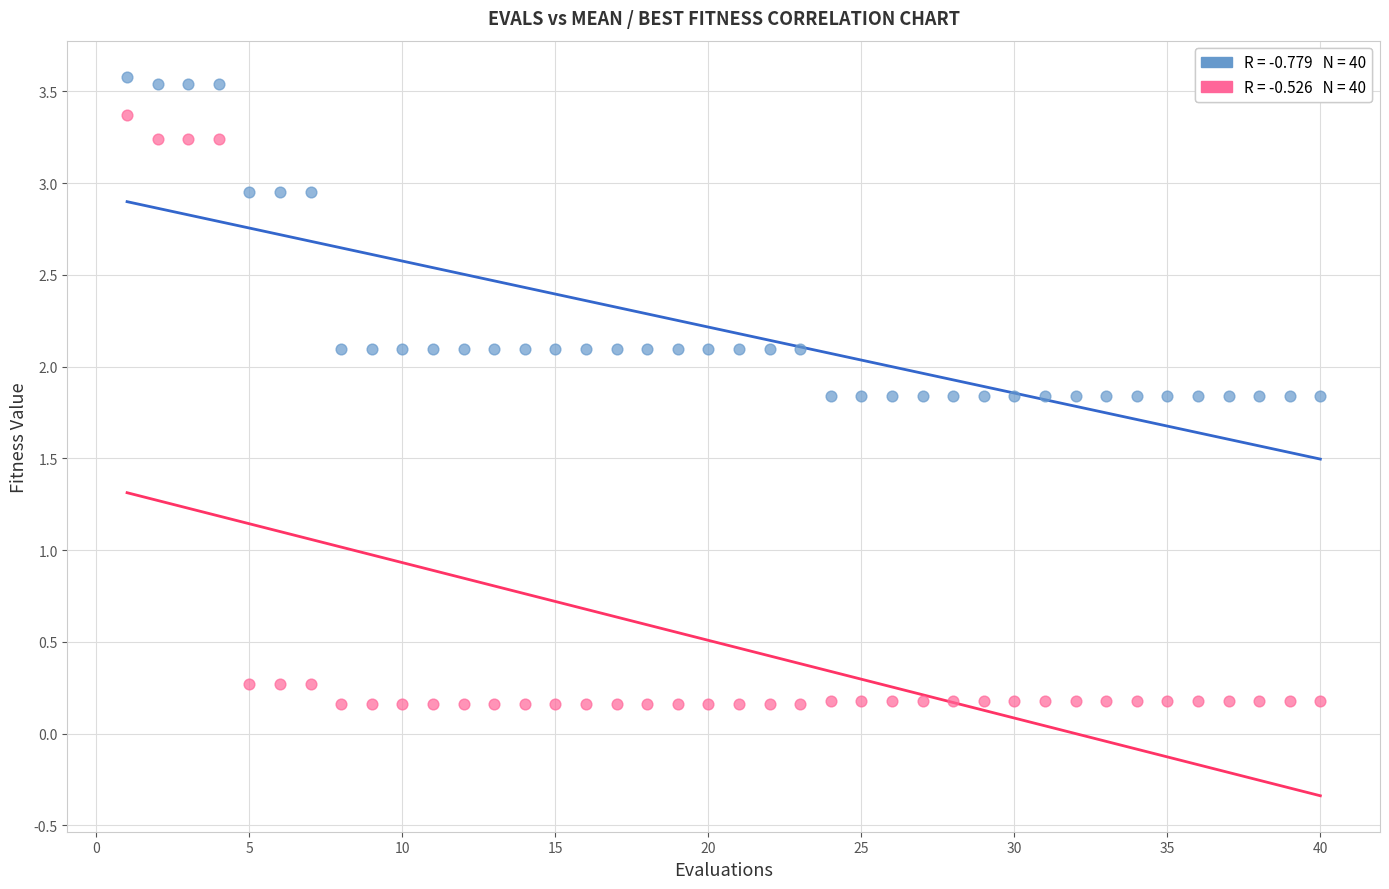

Across all data points, what is the range of Y values (max minus min)?

3.4